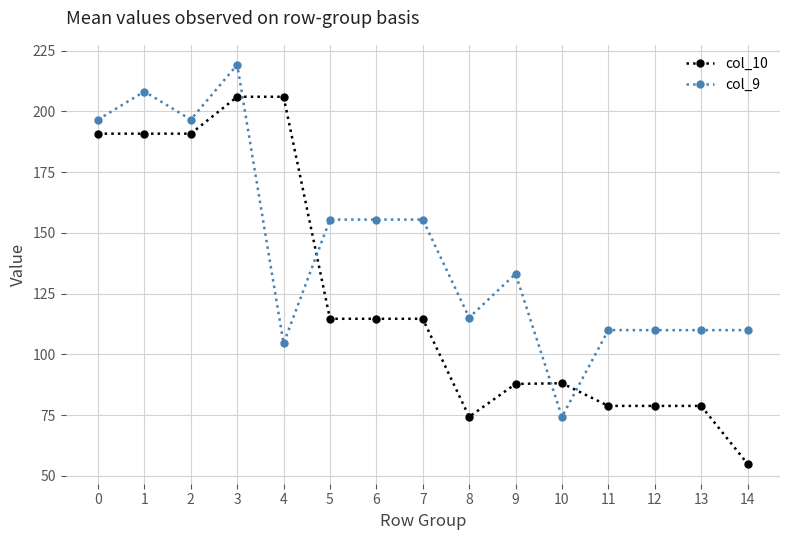

Between which two adjacent categories do col_9 and col_10 first intersect?

3 and 4